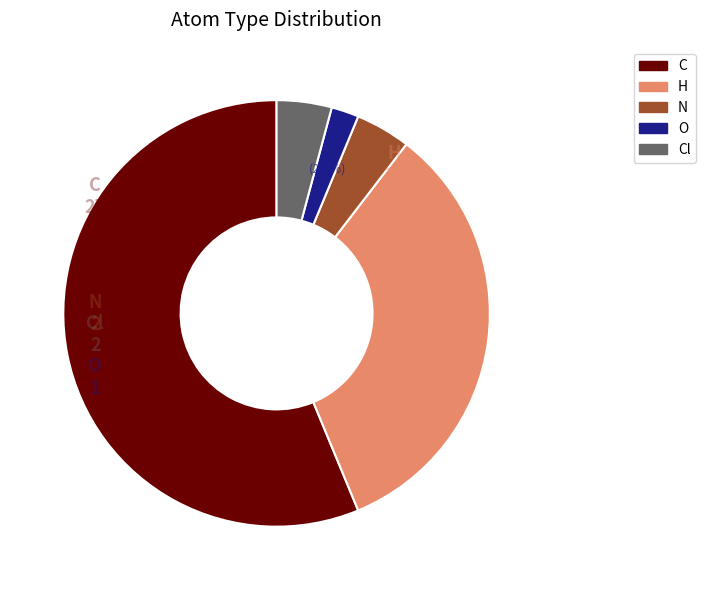

Which has a higher value, H or N?

H